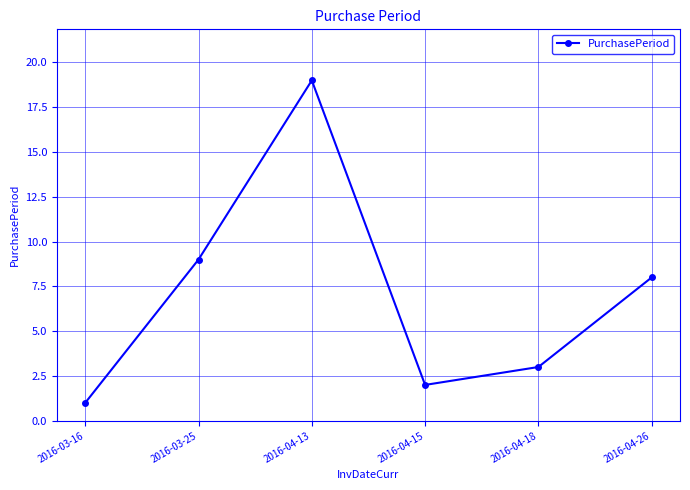

What is the change in value from 2016-03-25 to 2016-04-15?

-7